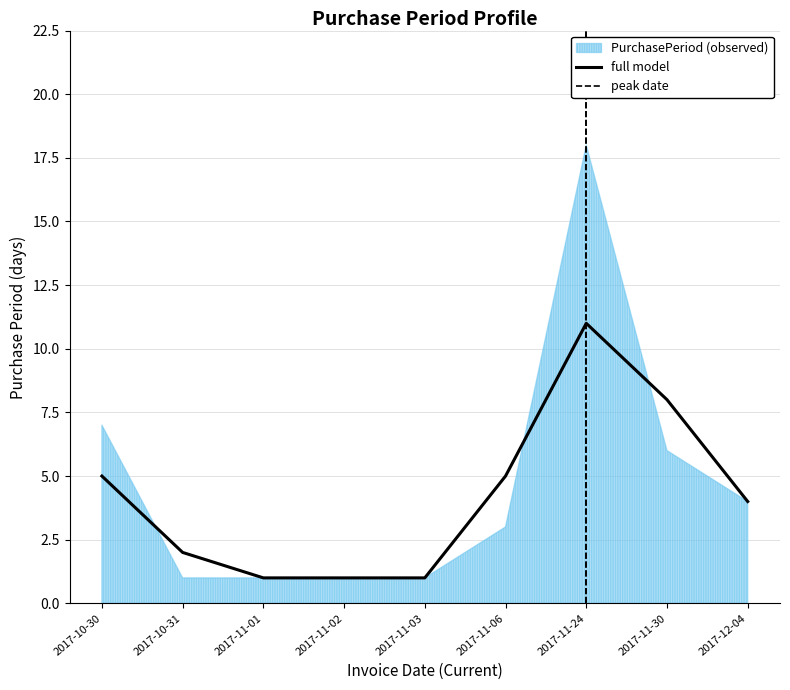

The chart shows a value of 7 at 2017-10-30. True or false?

True